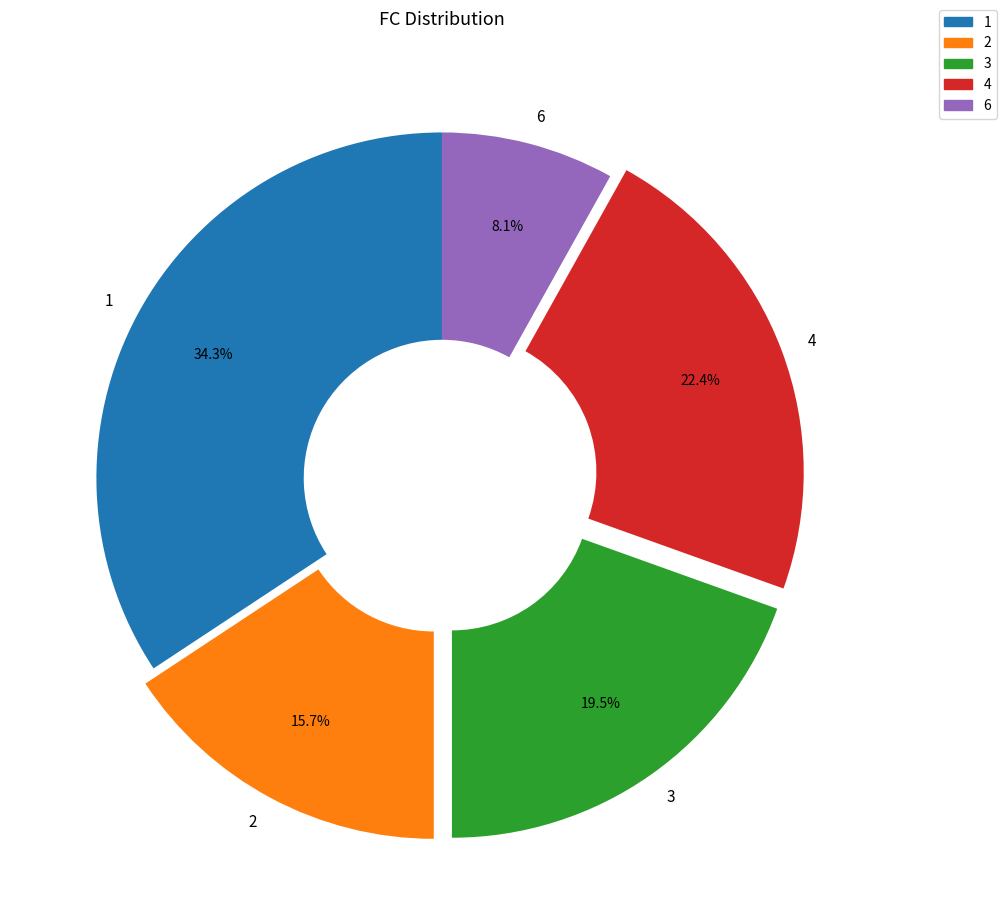

Rank the categories by value from lowest to highest.

6, 2, 3, 4, 1